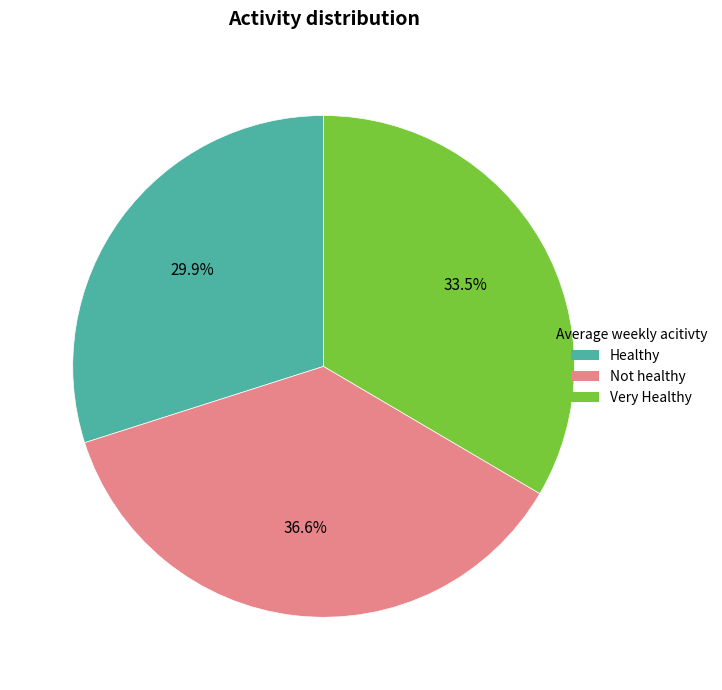

Does Very Healthy account for over 50% of the chart?

No